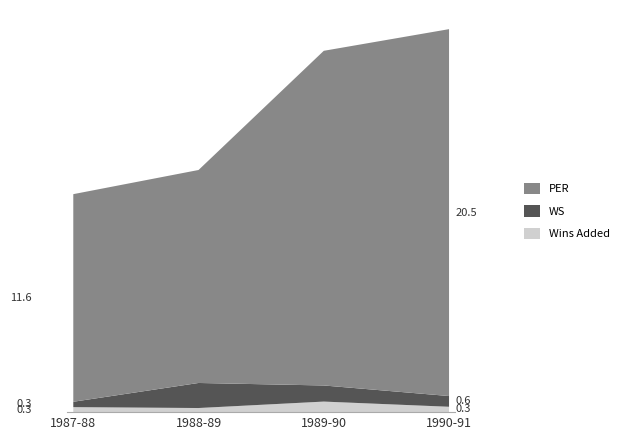

Reading left to right, what are all the values shown in this chart?

Wins Added: 1987-88=0.3	1988-89=0.2	1989-90=0.6	1990-91=0.3
WS: 1987-88=0.3	1988-89=1.4	1989-90=0.9	1990-91=0.6
PER: 1987-88=11.6	1988-89=11.9	1989-90=18.7	1990-91=20.5